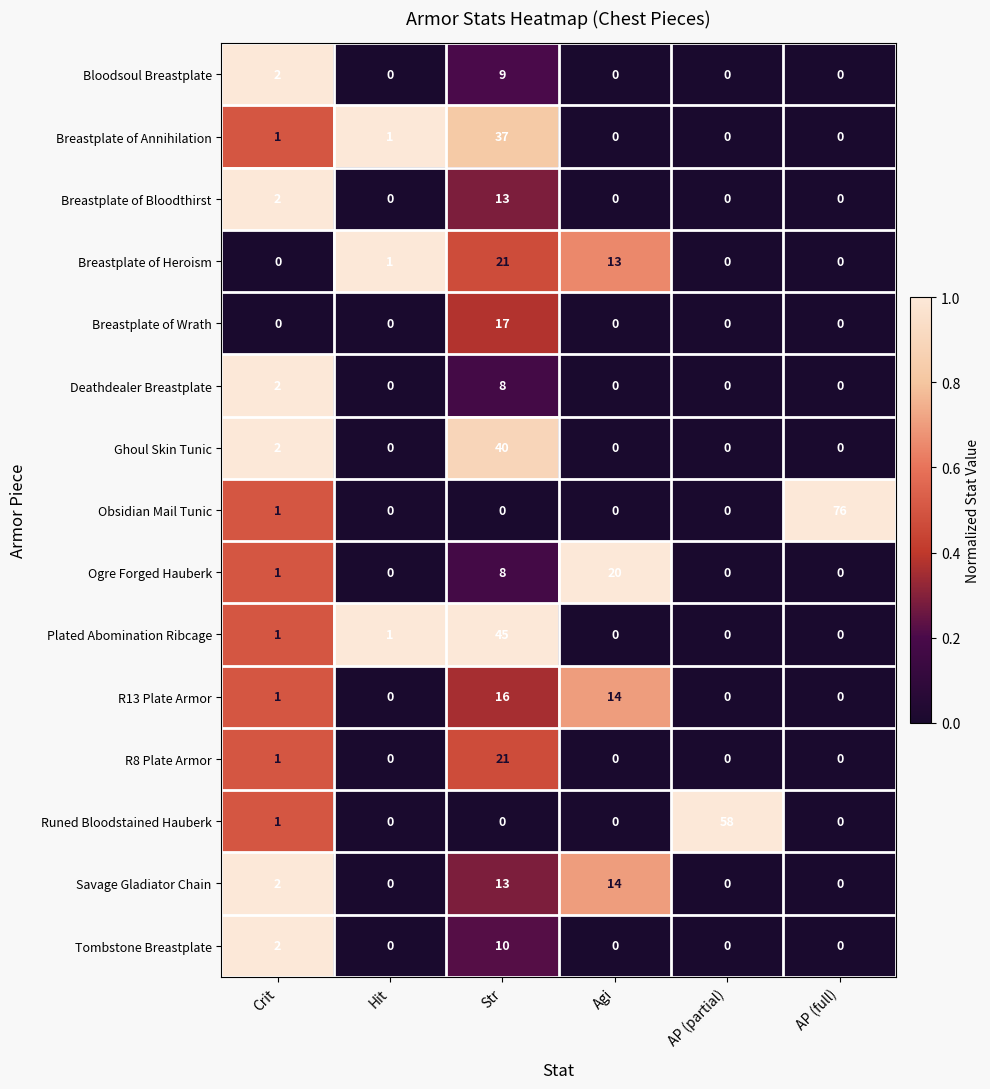

What is the spread (max minus min) of values at Agi?

20